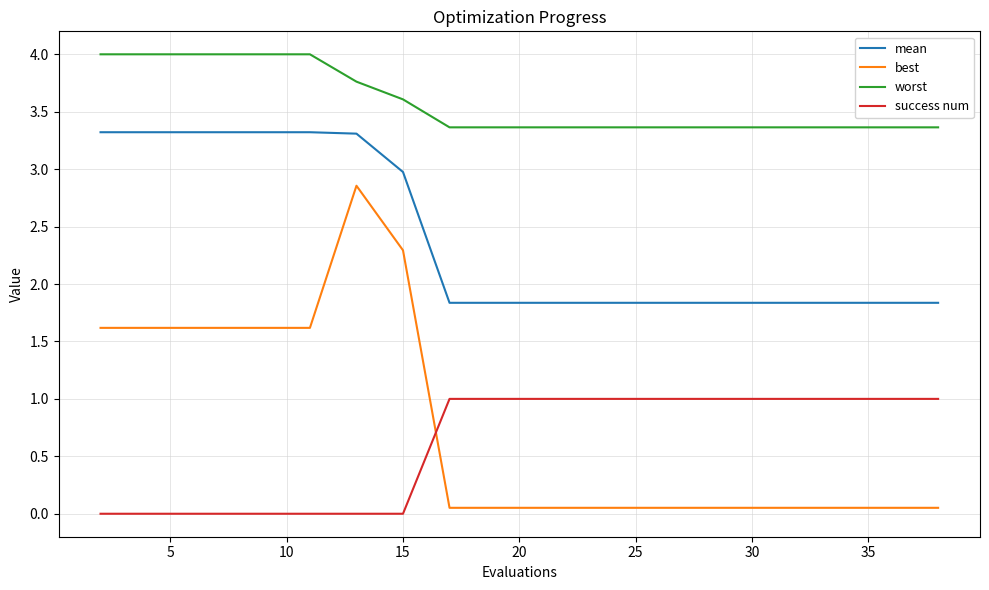

What is the difference between the maximum and minimum values in the best series?

2.8